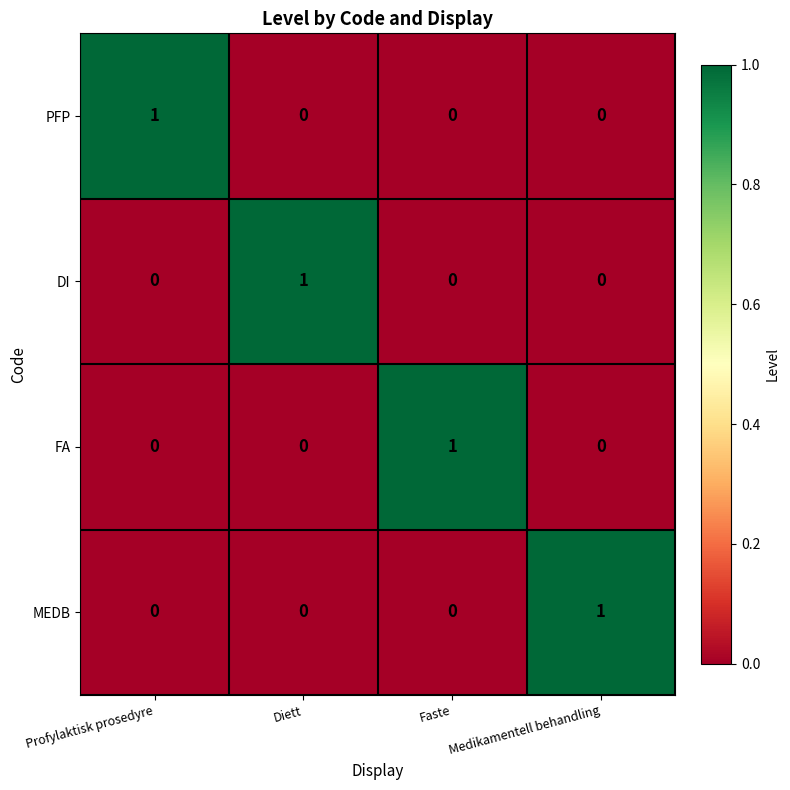

The PFP series shows 0 at Medikamentell behandling. True or false?

True